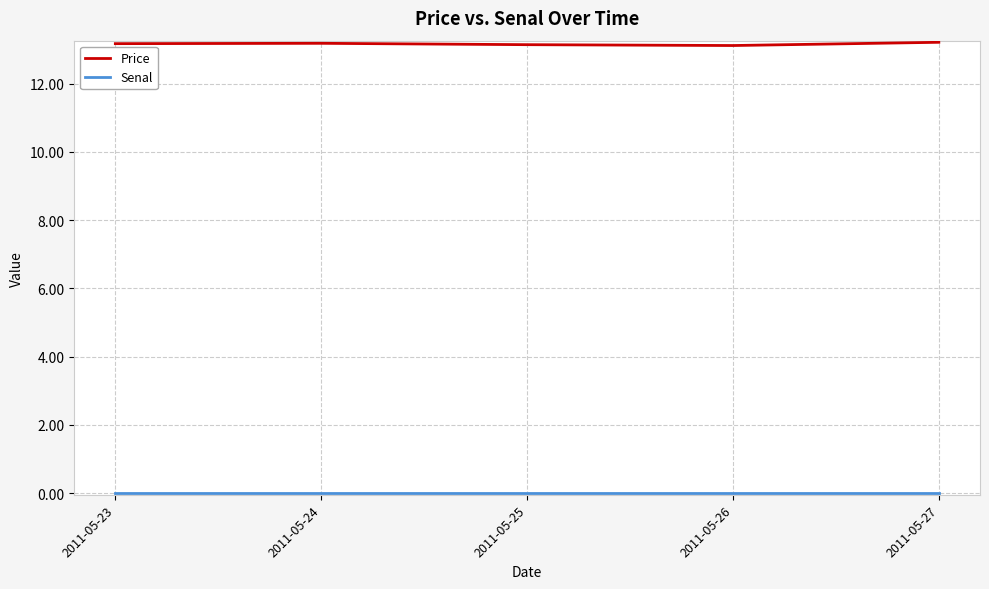

What is the total value across all series at 2011-05-25?

13.1